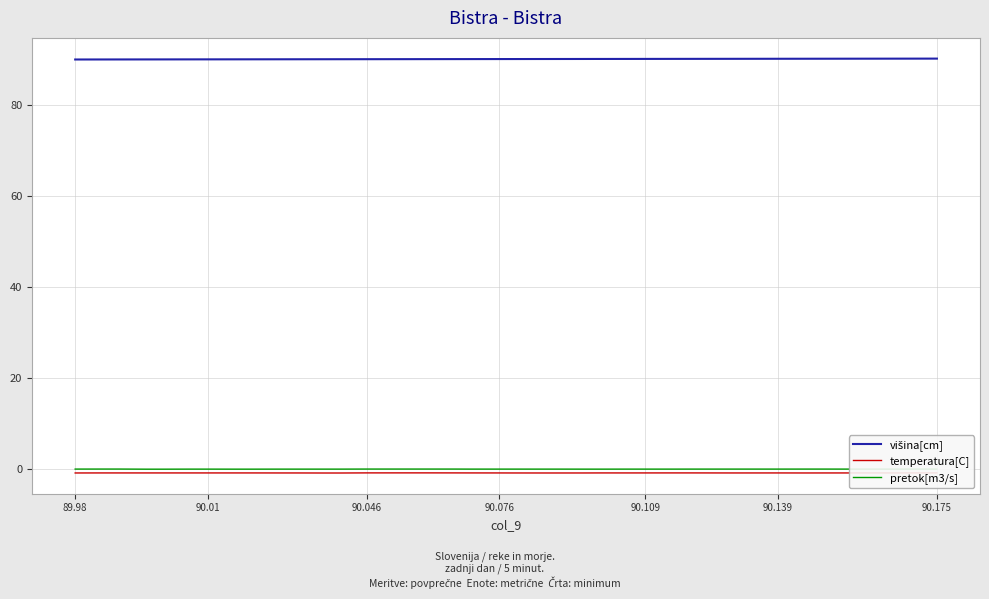

What is the maximum value shown in the chart?

90.2